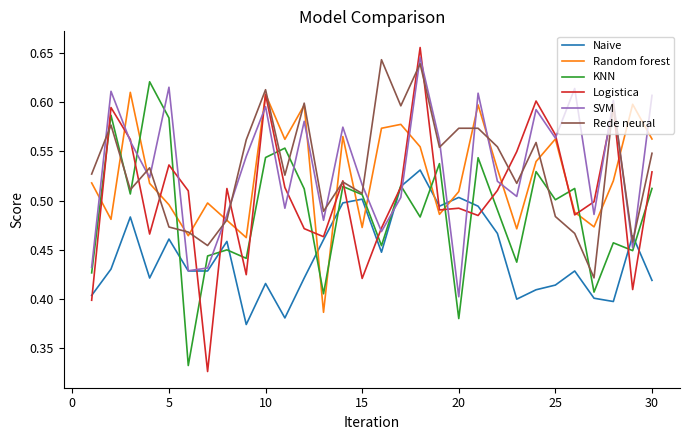

True or false: Naive and Random forest intersect in this chart.

True